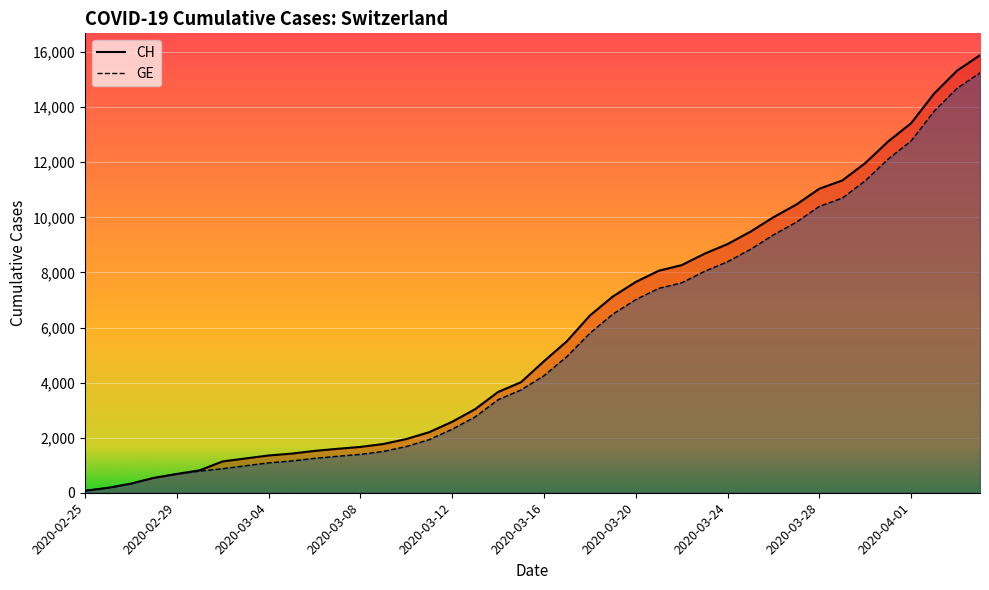

True or false: GE and CH cross at least once.

False